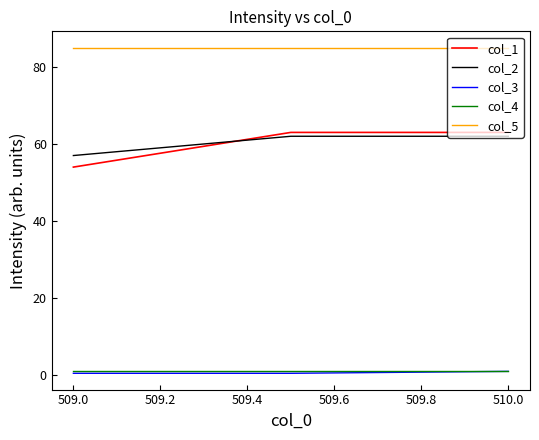

What is the greatest value displayed?

85.0